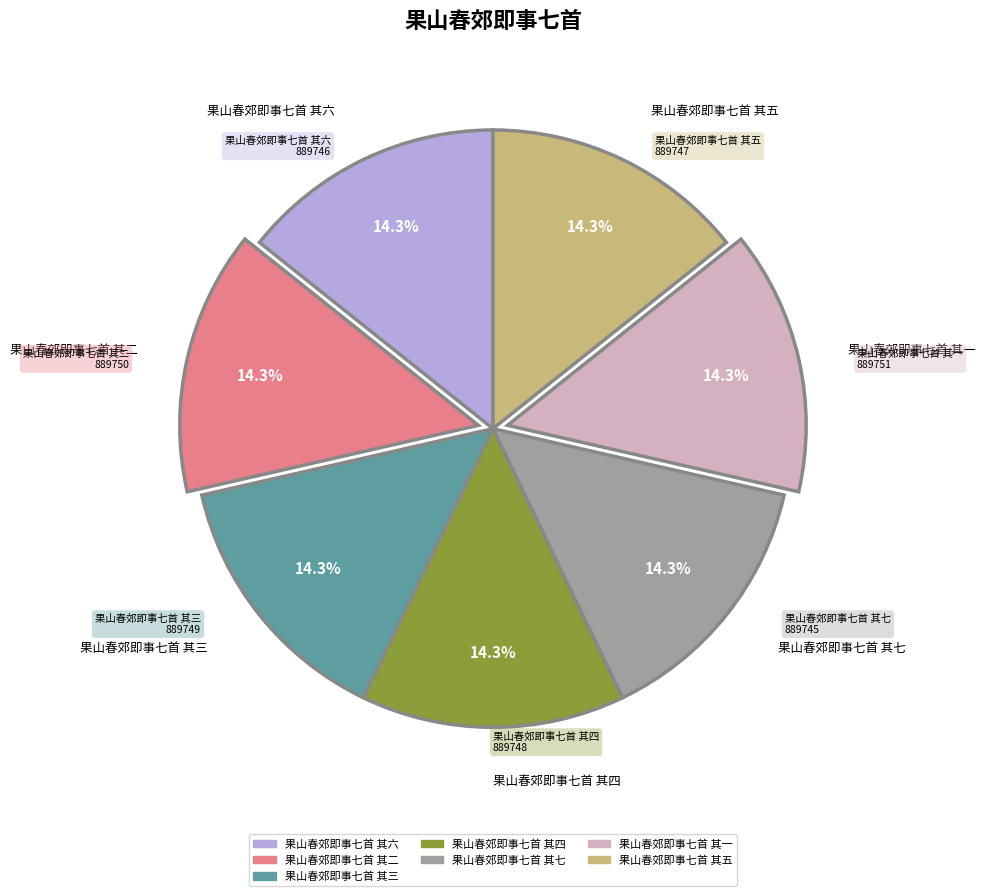

To the nearest percent, what is the average slice percentage?

14%